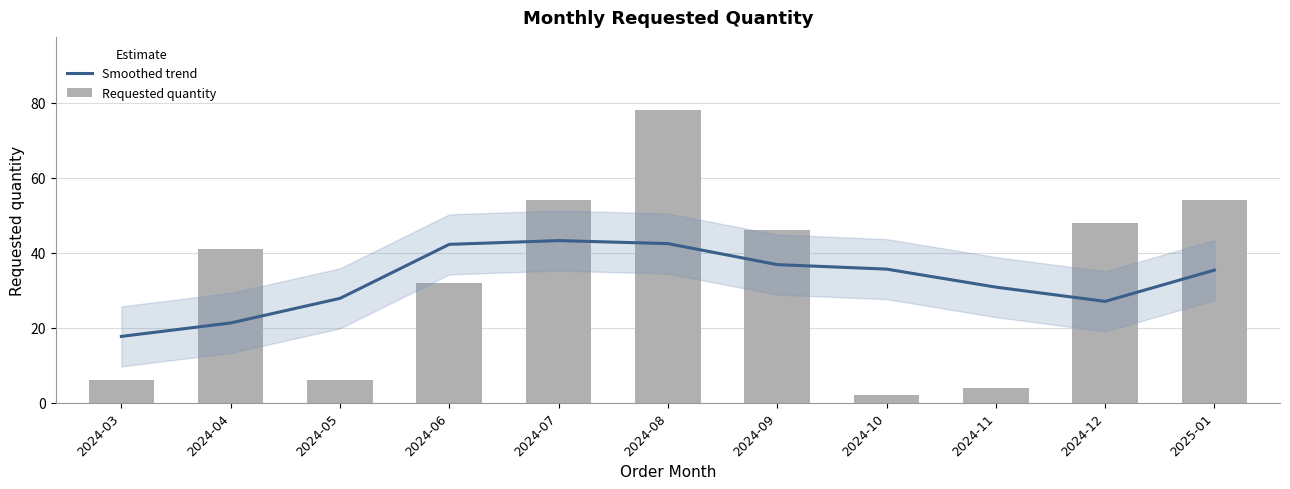

How many groups of bars are there?

11